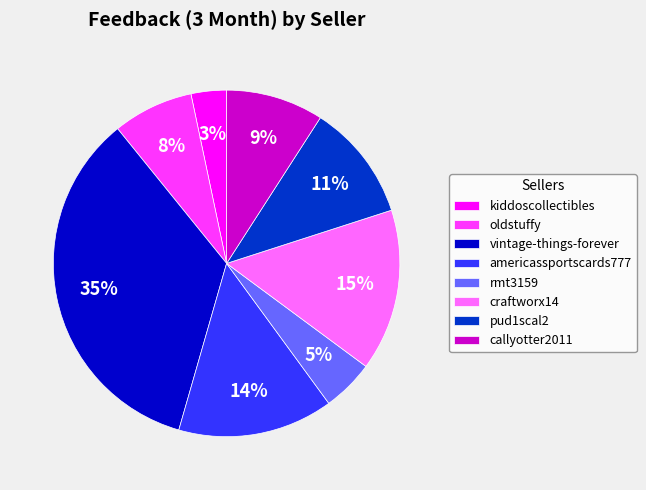

To the nearest percent, what is the average slice percentage?

12%